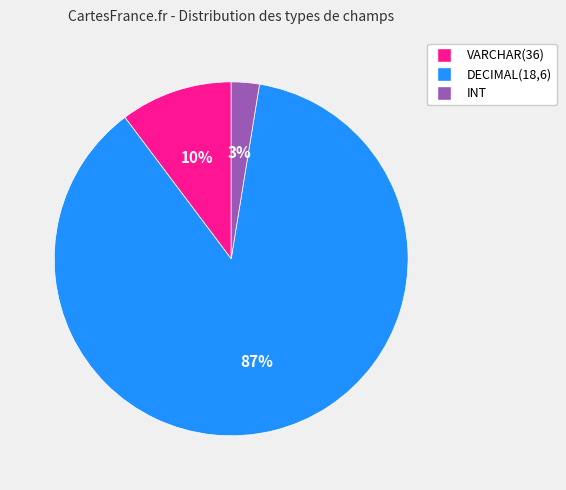

To the nearest percent, what percentage of the pie is INT?

3%